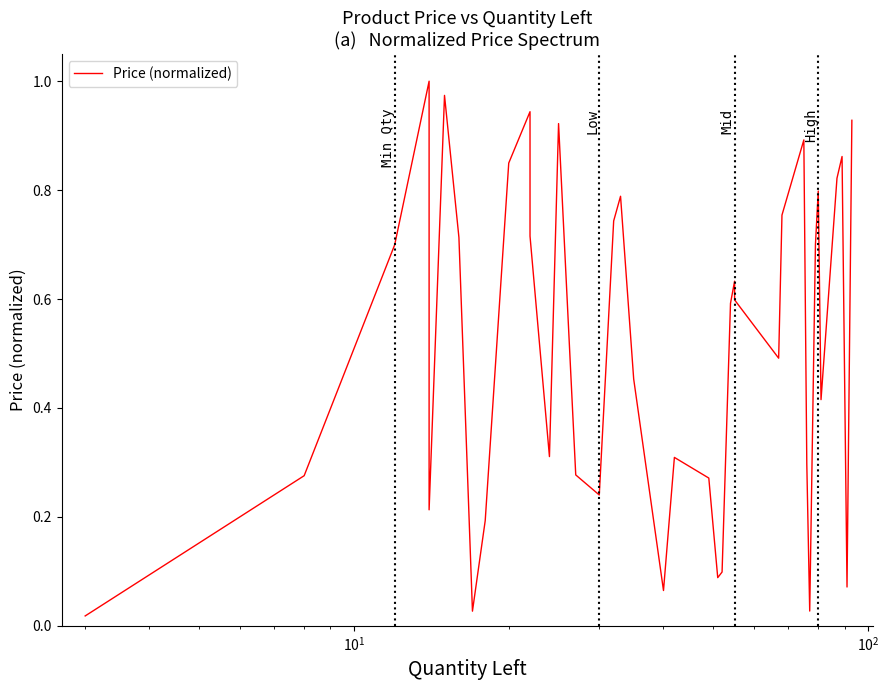

True or false: the data has more than 2 interior local peaks.

True